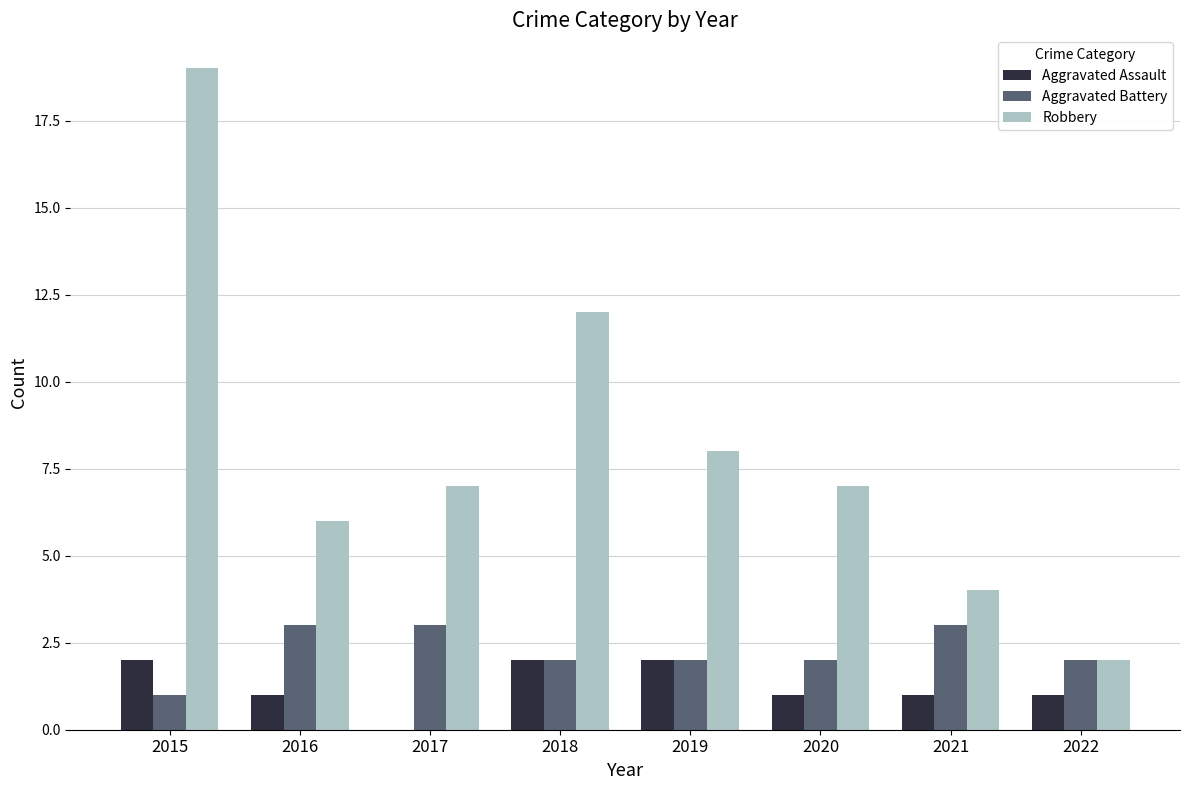

What is the approximate value of Aggravated Battery at 2022?

2